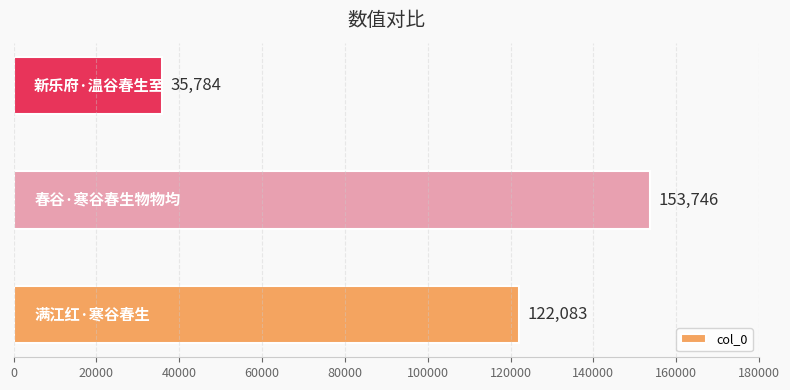

Reading top to bottom, list all the values displayed in this chart.

35784	153746	122083